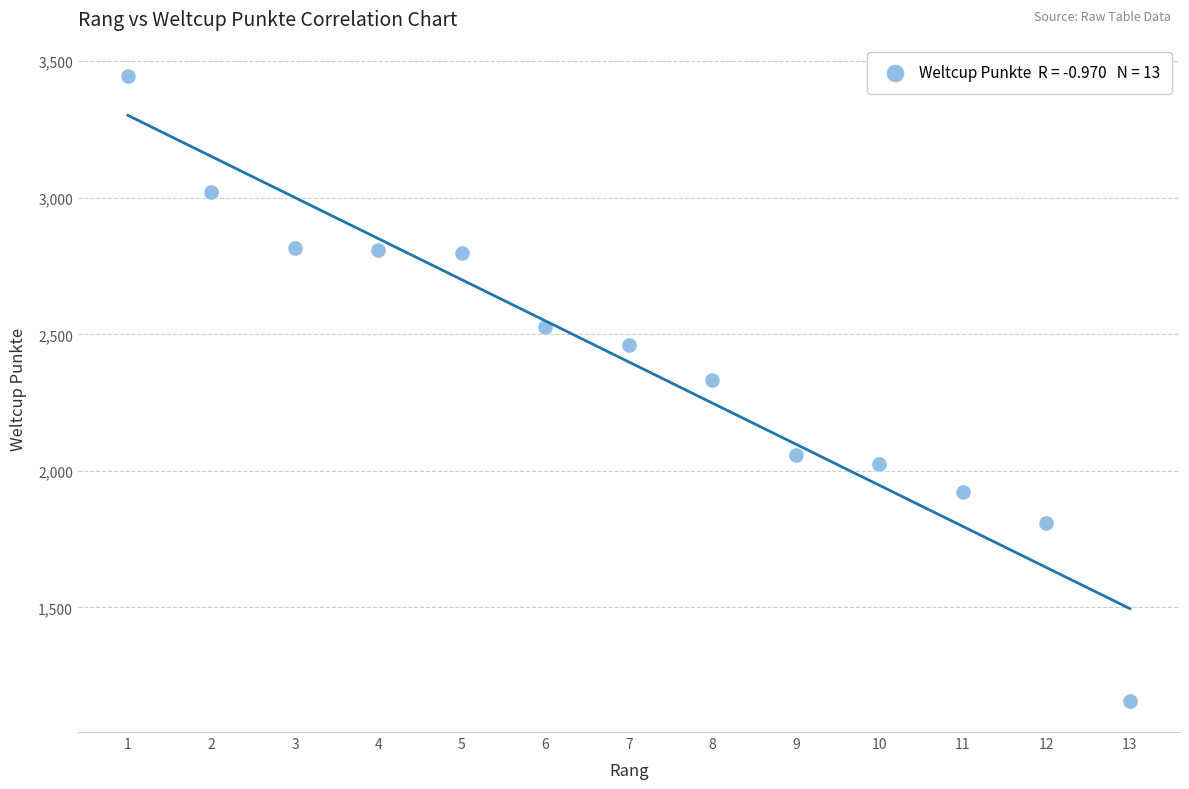

What Y value in the scatter plot is closest to 2302?

2332